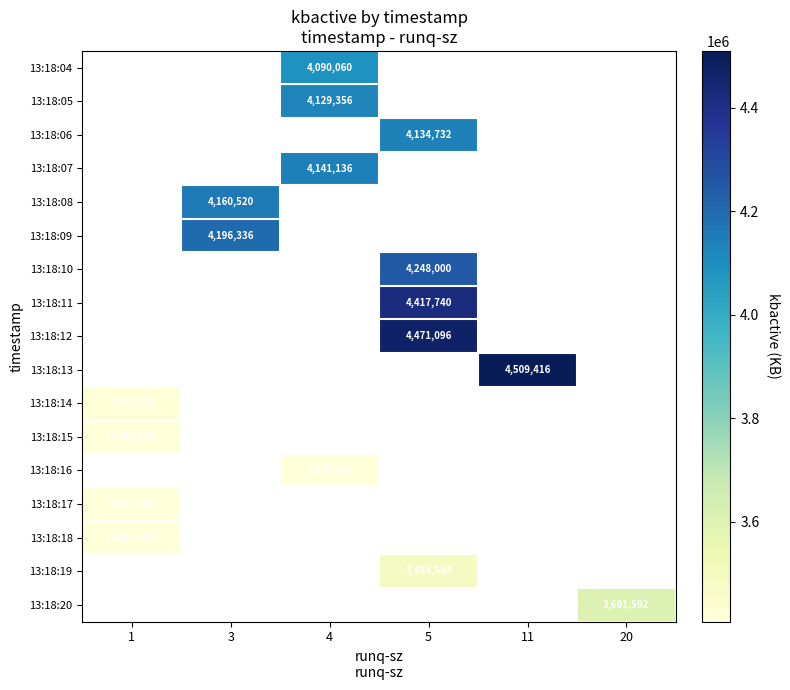

Between 3 and 11, which is larger?

11